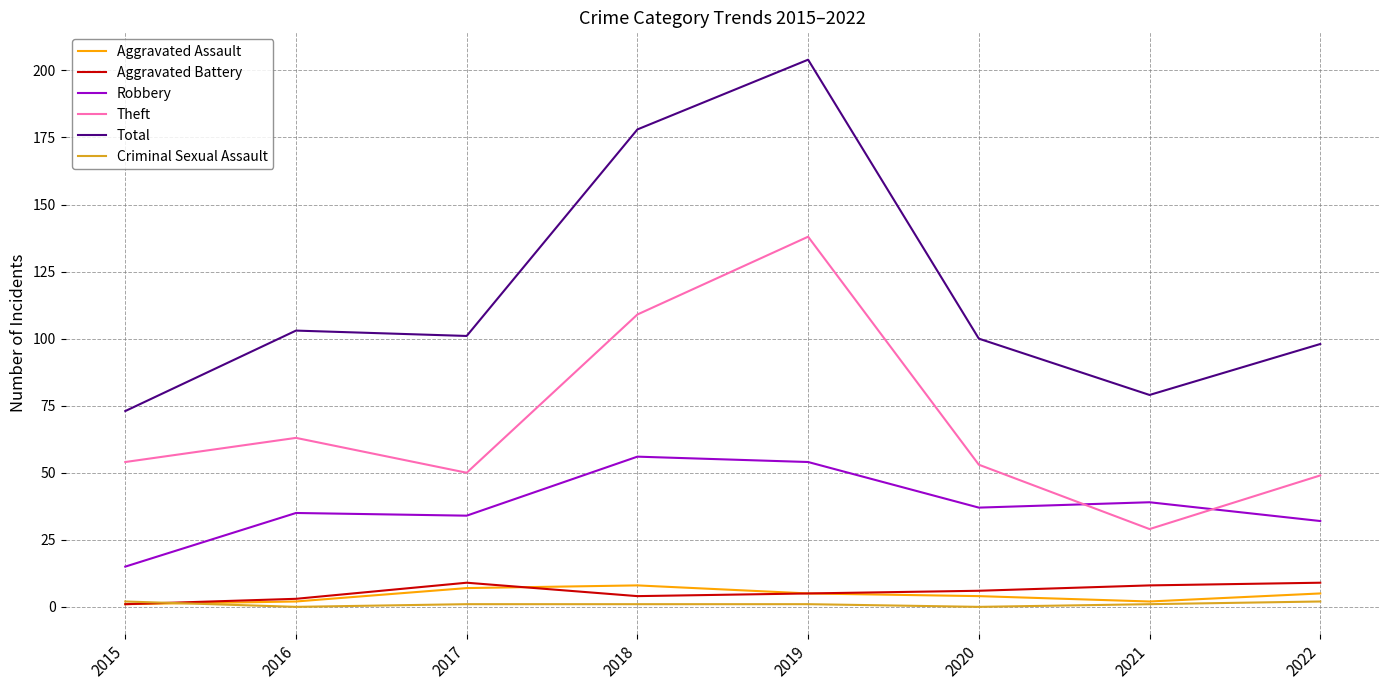

True or false: Theft and Aggravated Battery intersect in this chart.

False